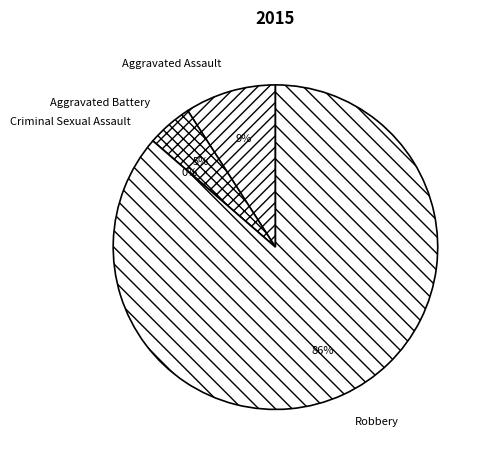

To the nearest percent, what portion does Aggravated Assault represent?

9%